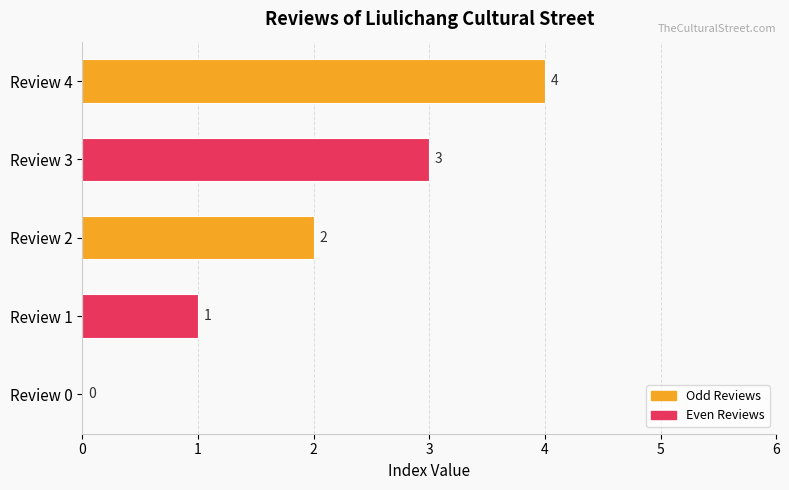

What is the greatest value displayed?

4